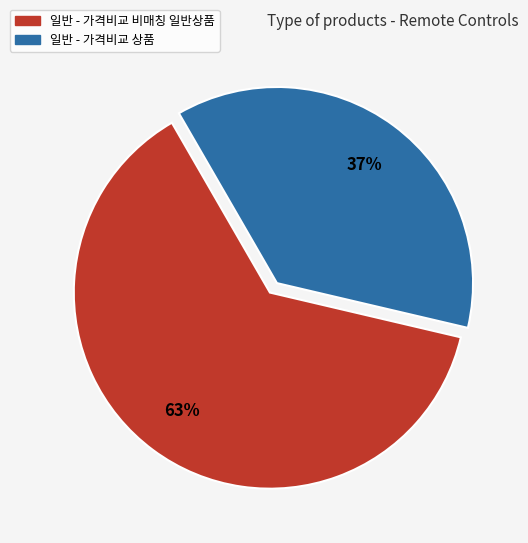

Combined, do 일반 - 가격비교 비매칭 일반상품 and 일반 - 가격비교 상품 account for over 50%?

Yes